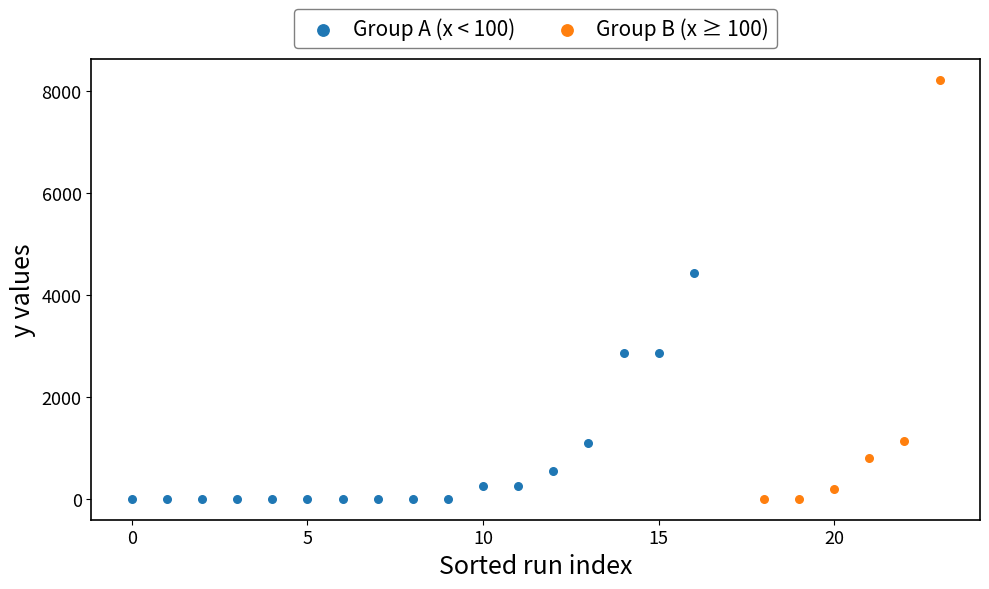

What are all the series names shown in the legend?

Group A (x < 100), Group B (x ≥ 100)